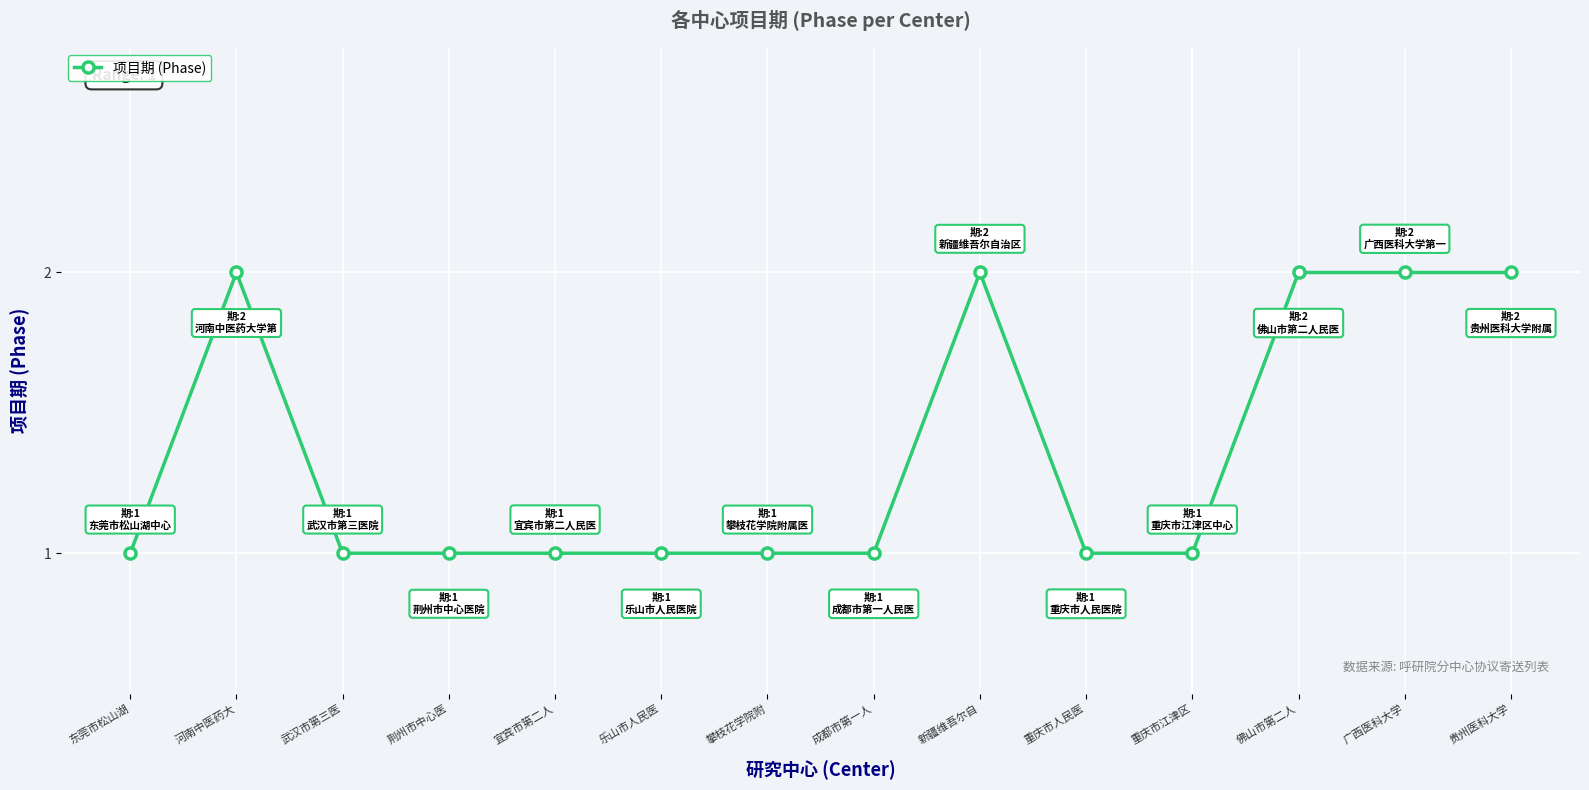

What is the label of the 8th point from the left?

成都市第一人